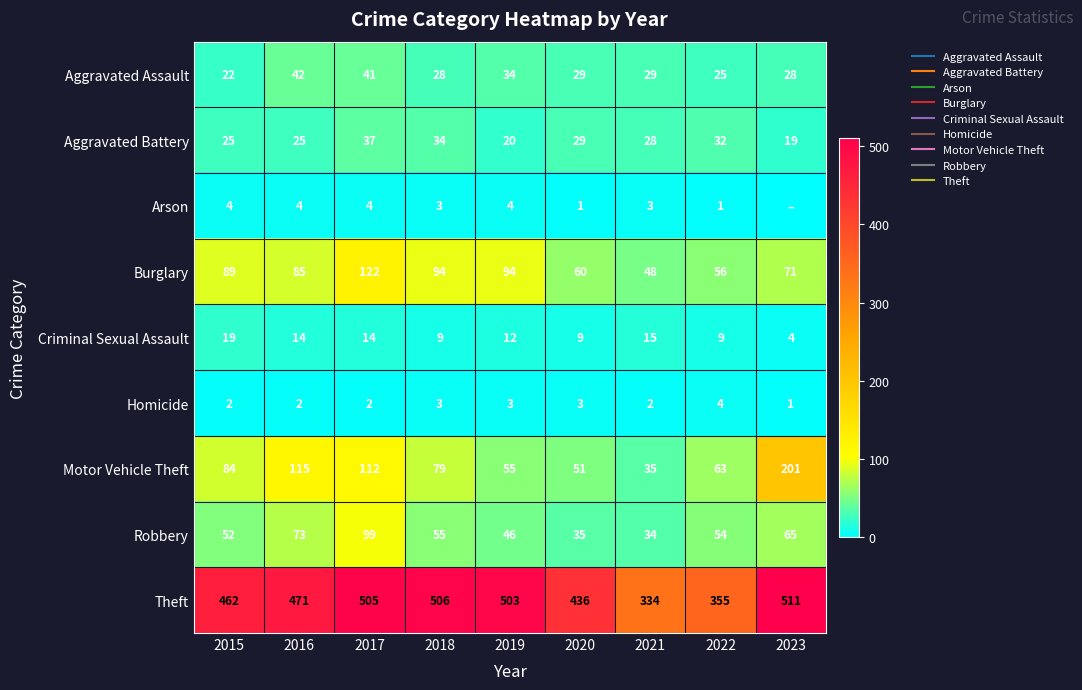

What is the difference between the maximum and minimum values in the Arson series?

4